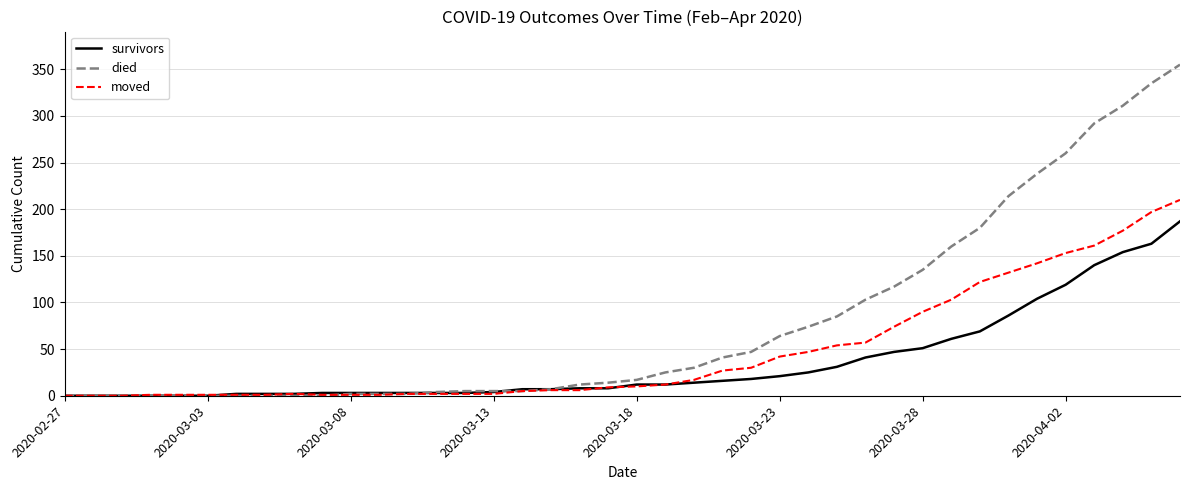

List the series in order of their peak value, lowest first.

survivors, moved, died